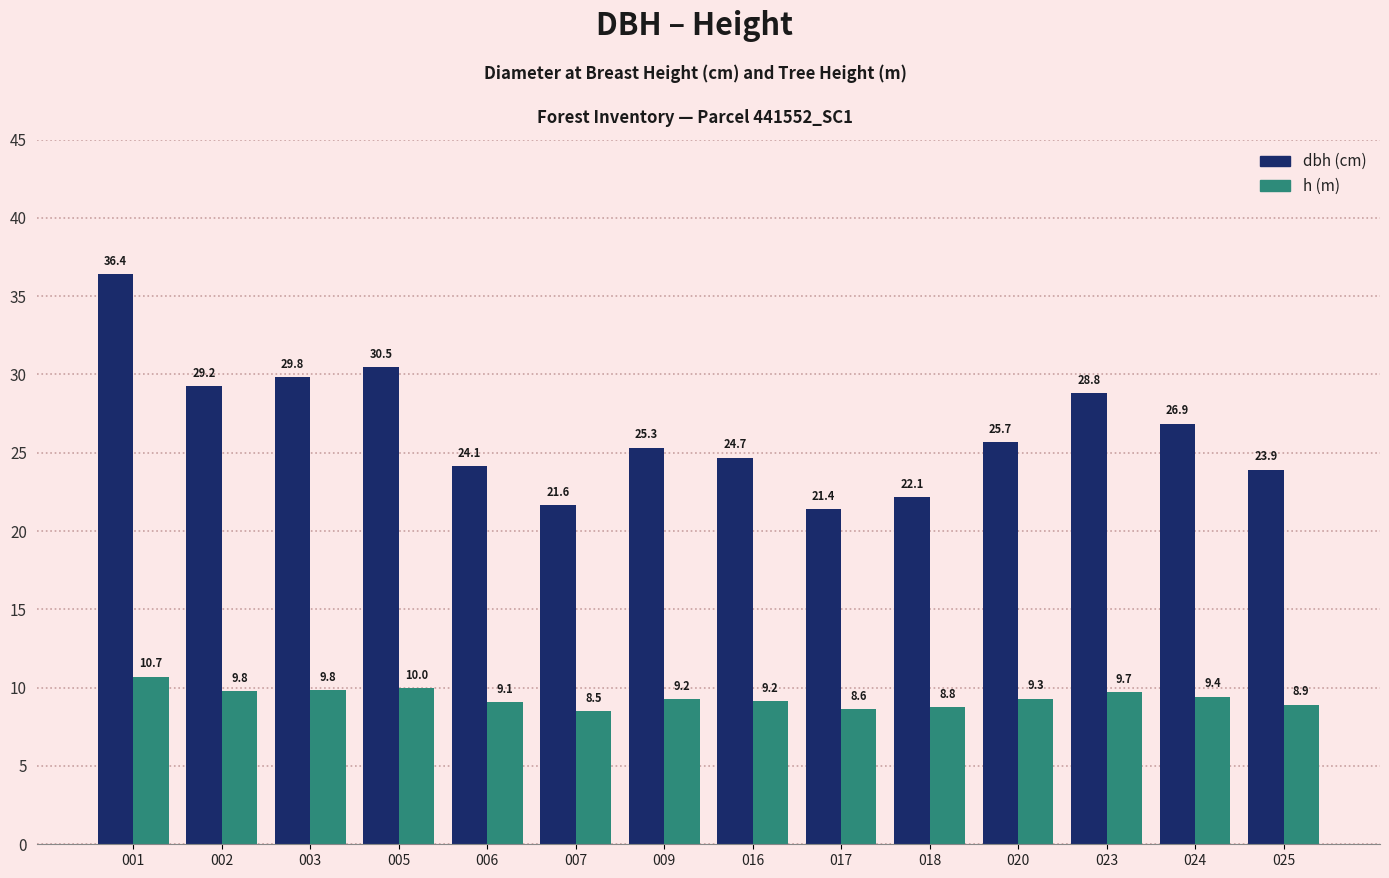

What is the total value across all series at 018?

30.9